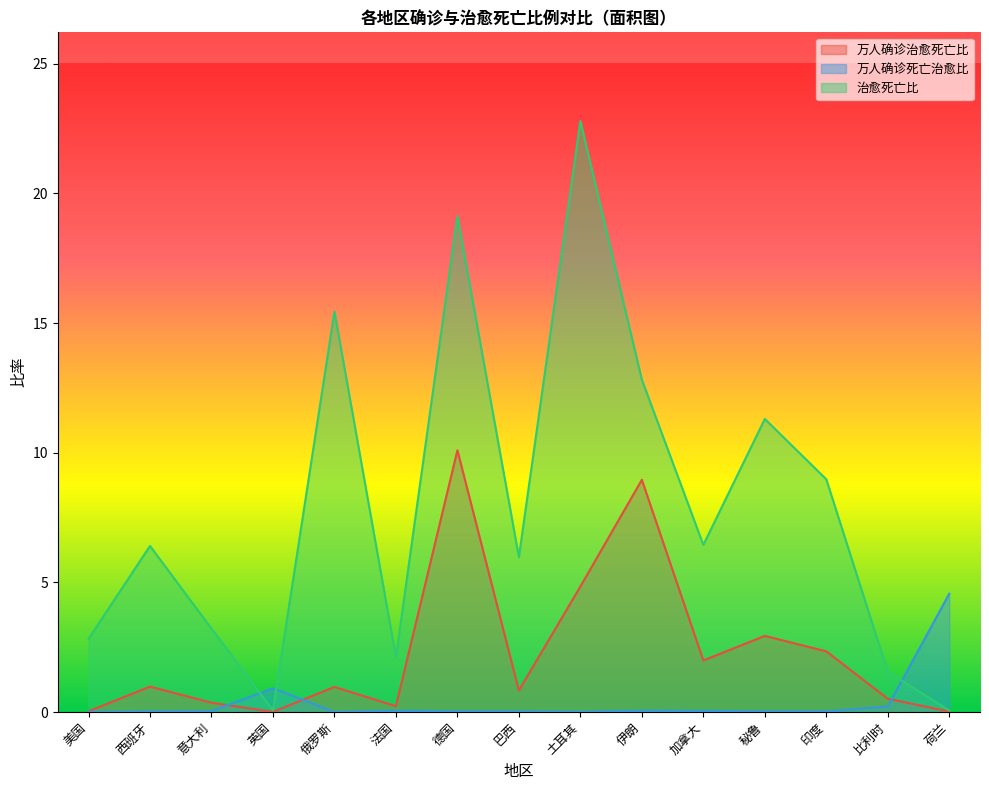

Count the number of data series in this chart.

3